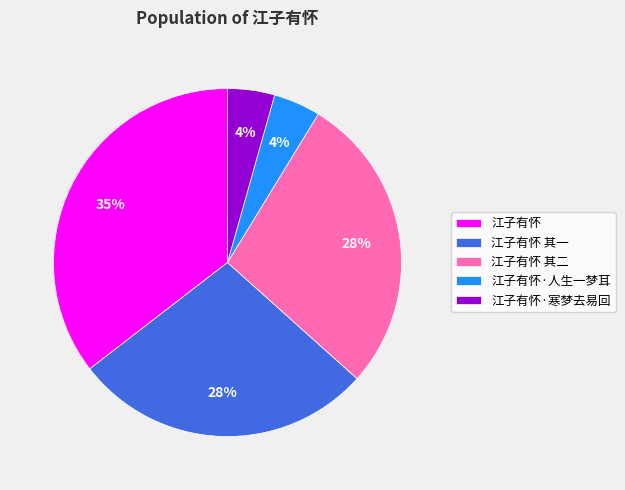

Does 江子有怀·寒梦去易回 represent more than half of the total?

No